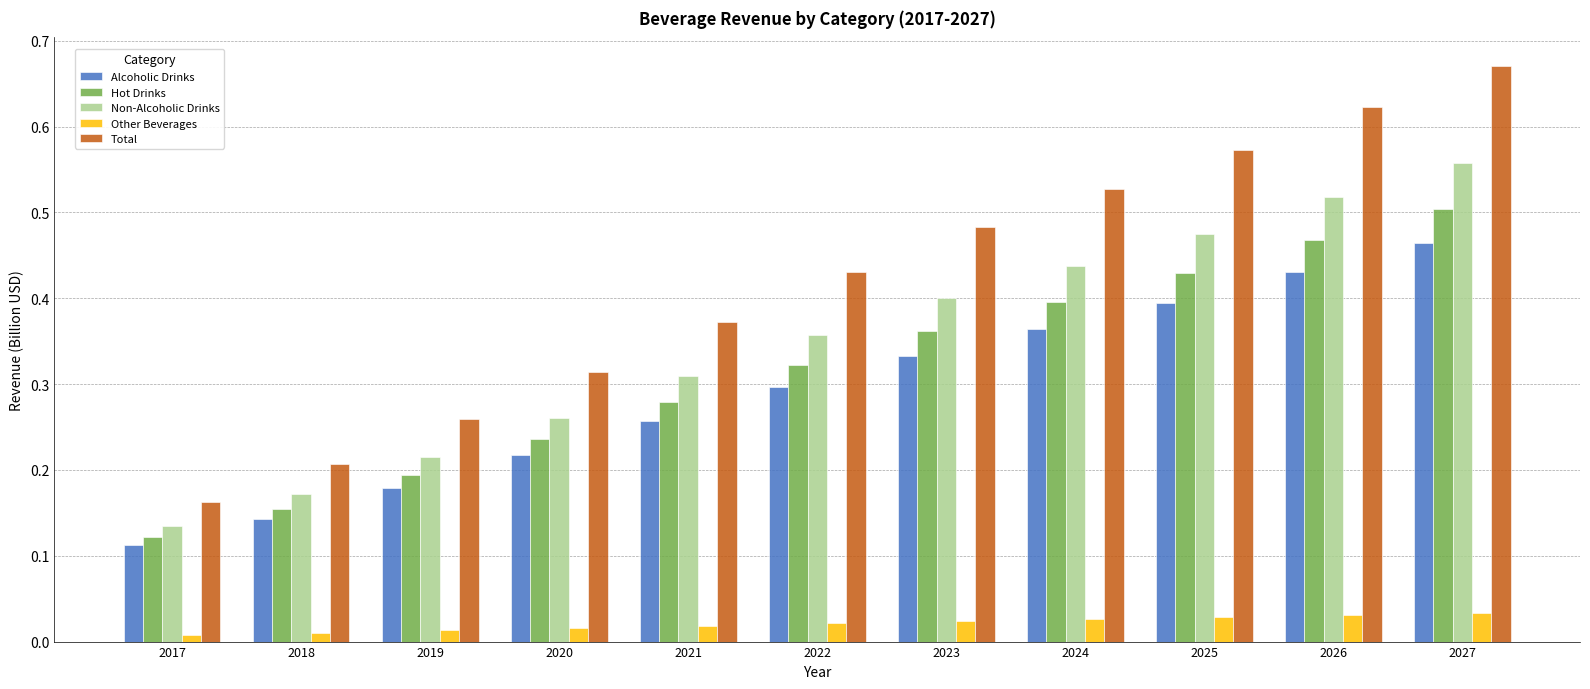

Which series has the largest range (max minus min)?

Total